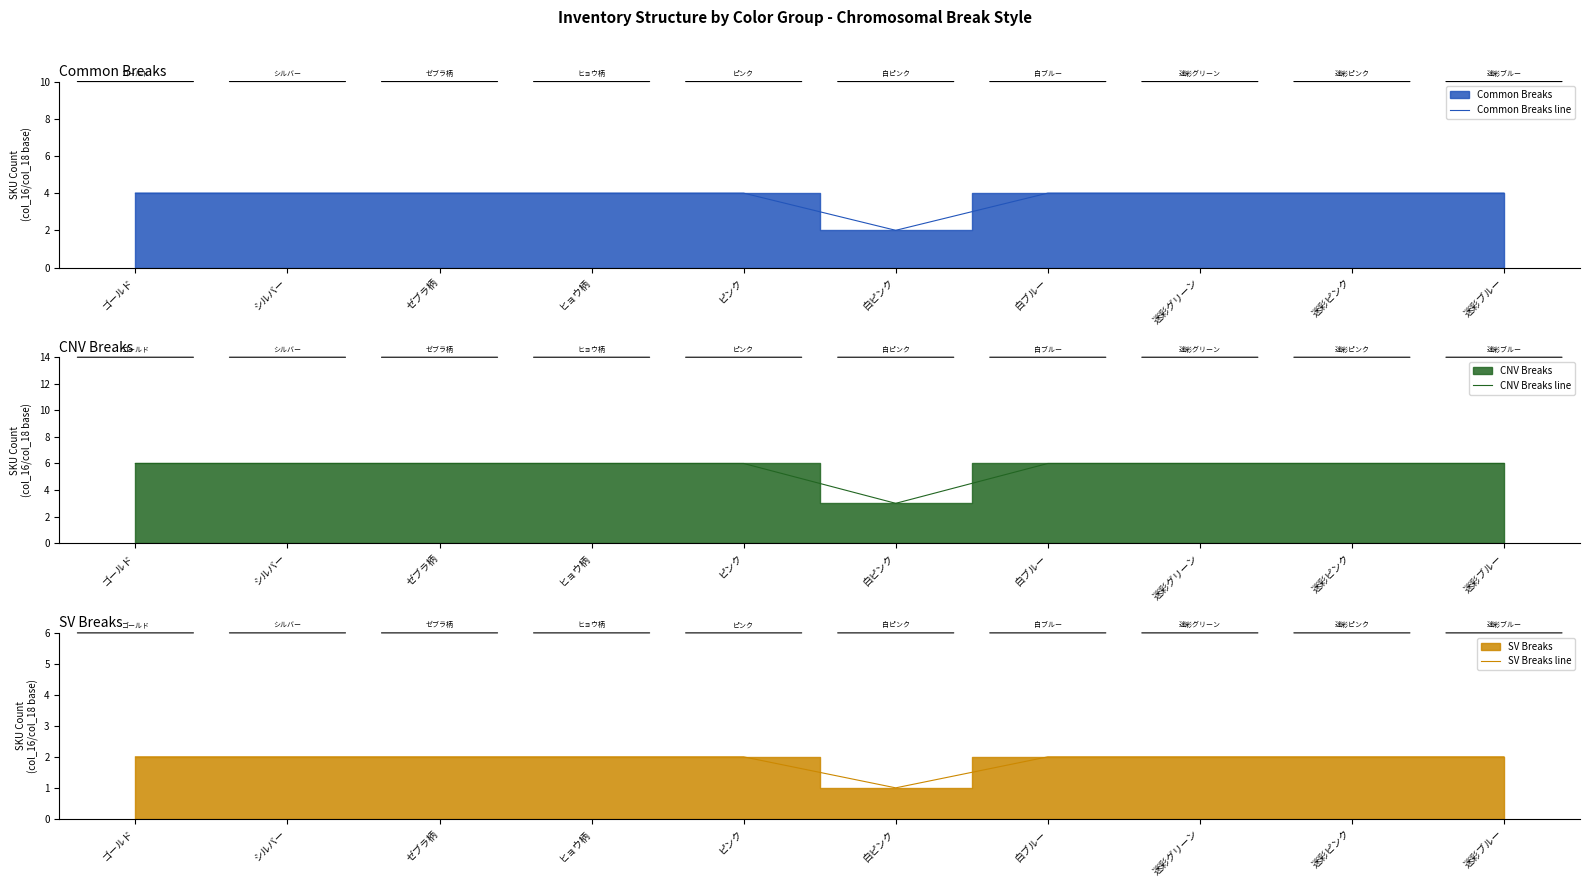

True or false: CNV Breaks line and SV Breaks line intersect in this chart.

False